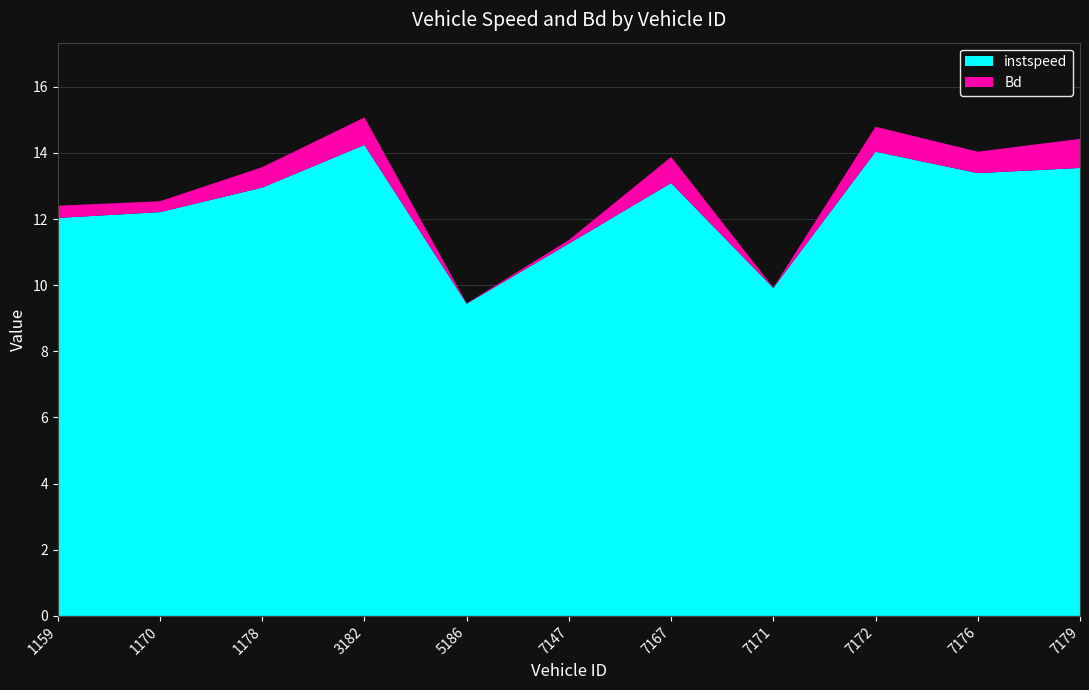

Reading left to right, extract all data points from this chart.

instspeed: 12.0	12.2	13.0	14.2	9.4	11.3	13.1	9.9	14.0	13.4	13.5
Bd: 0.4	0.3	0.6	0.8	0.0	0.1	0.8	0.0	0.8	0.6	0.9